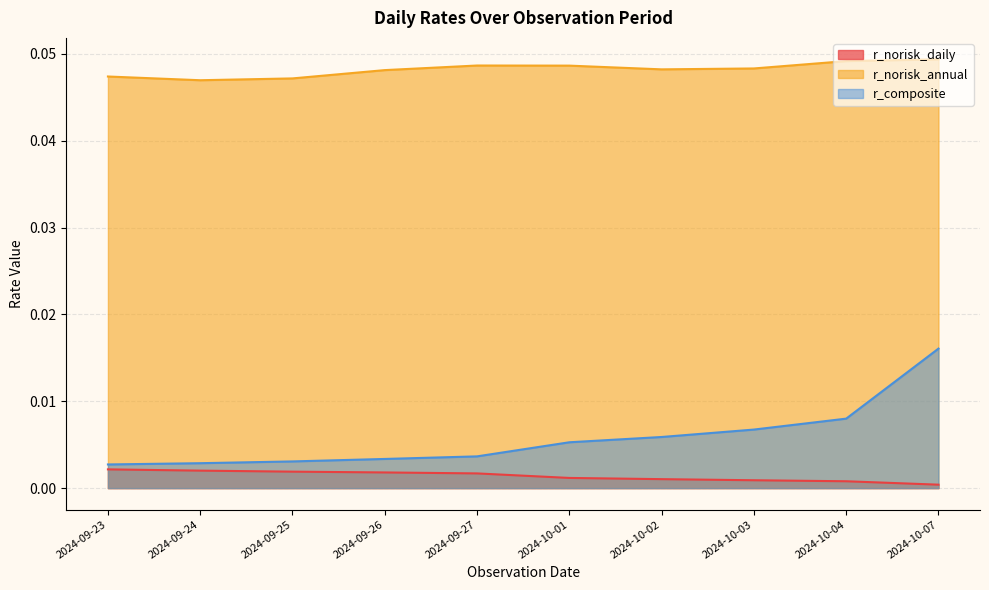

What position from the right is 2024-10-01?

5